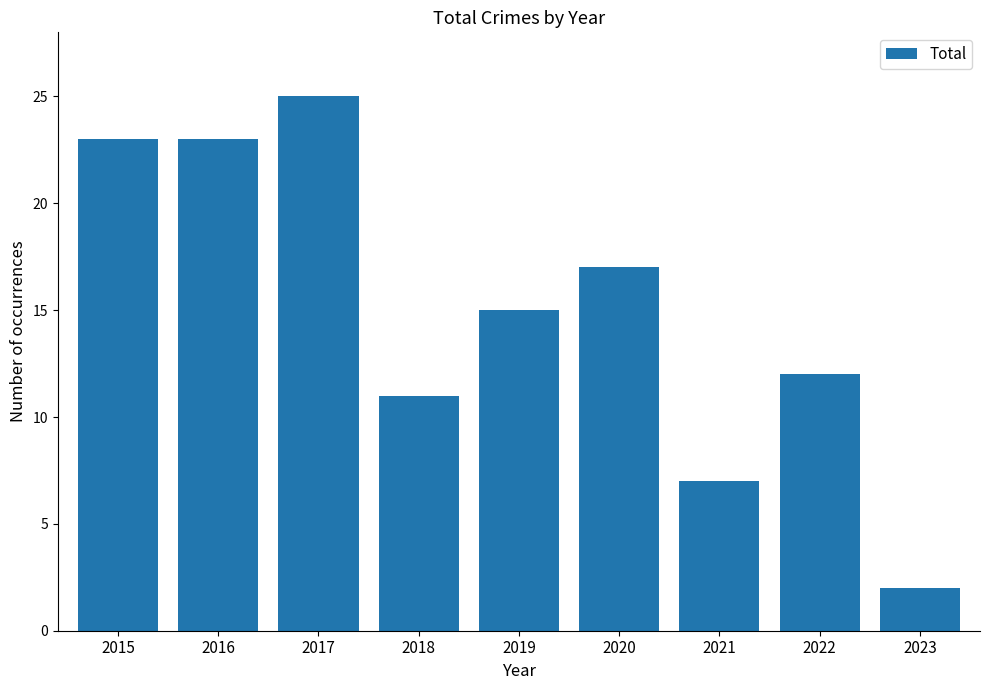

What is the difference between the maximum and minimum values?

23